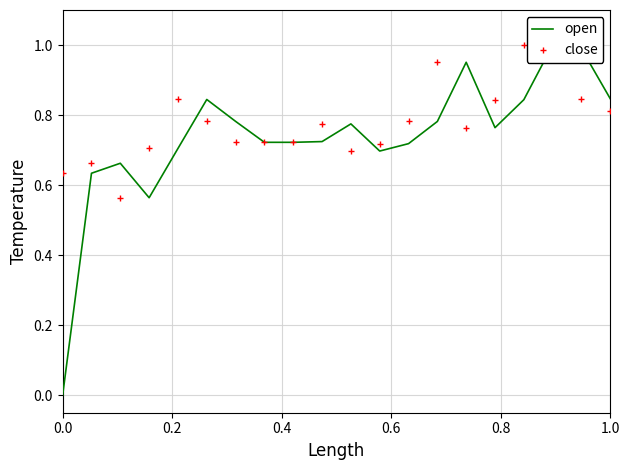

Does the chart have visible grid lines?

Yes